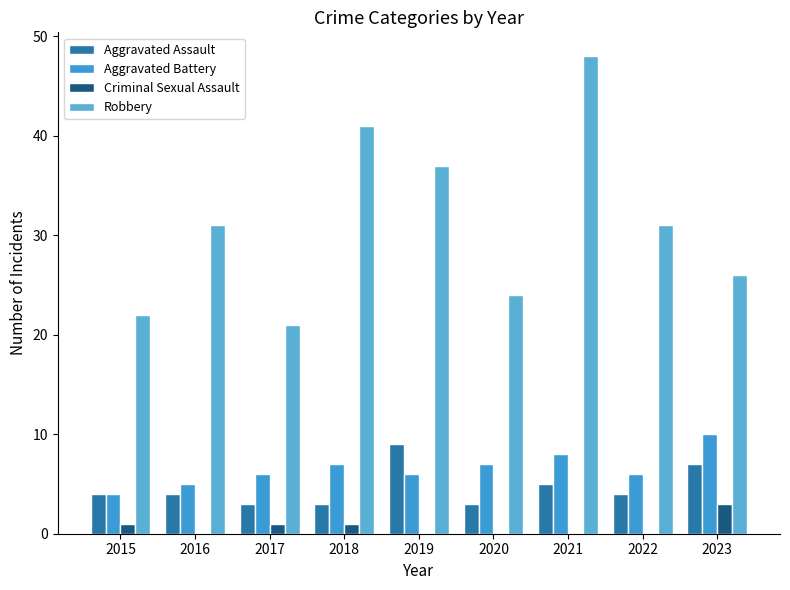

Which series has the largest total across all categories?

Robbery